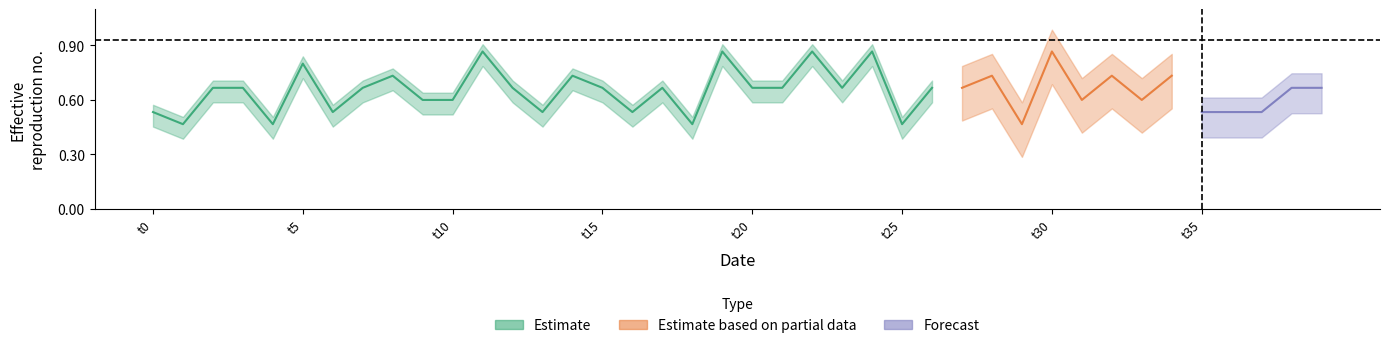

Reading right to left, list all the values displayed in this chart.

col_1: 39=0.7	38=0.7	37=0.5	36=0.5	35=0.5	34=0.7	33=0.6	32=0.7	31=0.6	30=0.9	29=0.5	28=0.7	27=0.7	26=0.7	25=0.5	24=0.9	23=0.7	22=0.9	21=0.7	20=0.7	19=0.9	18=0.5	17=0.7	16=0.5	15=0.7	14=0.7	13=0.5	12=0.7	11=0.9	10=0.6	9=0.6	8=0.7	7=0.7	6=0.5	5=0.8	4=0.5	3=0.7	2=0.7	1=0.5	0=0.5
col_2: 39=0.0	38=0.0	37=0.0	36=0.0	35=0.0	34=0.0	33=0.0	32=0.0	31=0.0	30=0.0	29=0.0	28=0.0	27=0.0	26=0.0	25=0.0	24=0.0	23=0.0	22=0.0	21=0.0	20=0.0	19=0.0	18=0.0	17=0.0	16=0.0	15=0.0	14=0.0	13=0.0	12=0.0	11=0.0	10=0.0	9=0.0	8=0.0	7=0.0	6=0.0	5=0.0	4=0.0	3=0.0	2=0.0	1=0.0	0=0.0